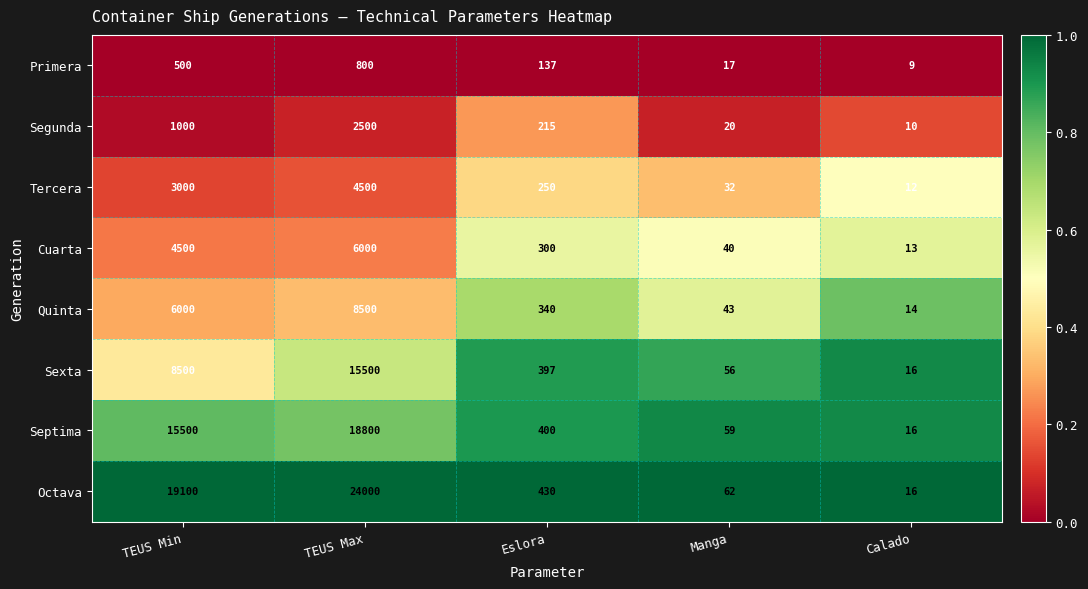

Which series has the largest total across all categories?

Octava